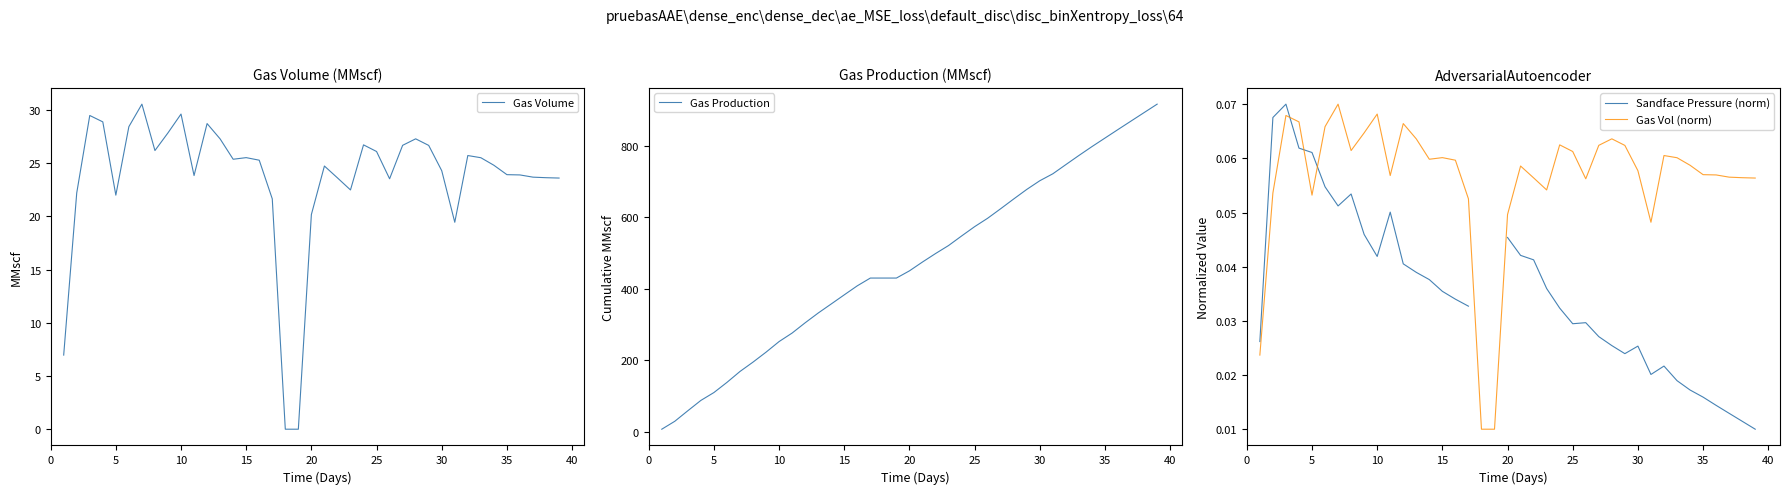

The value of Gas Volume at 5 is 22.0. True or false?

True